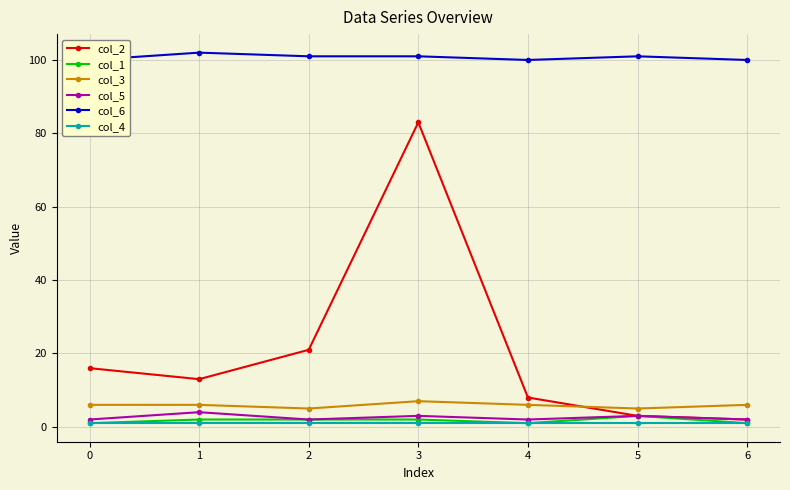

Is it true that col_1 equals 3 at 5?

True